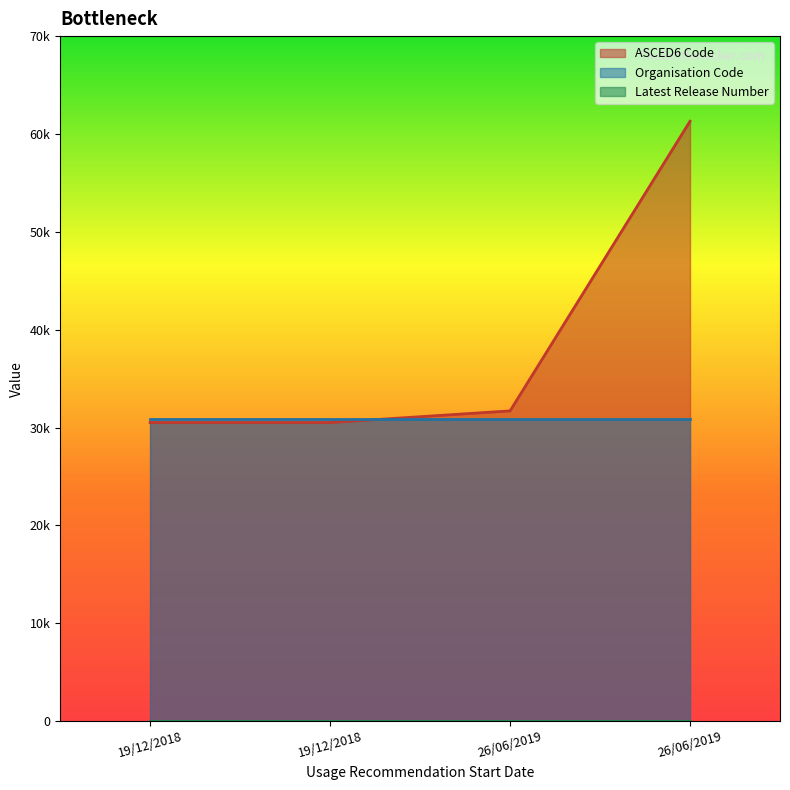

Between 26/06/2019 and 19/12/2018, which is larger?

26/06/2019